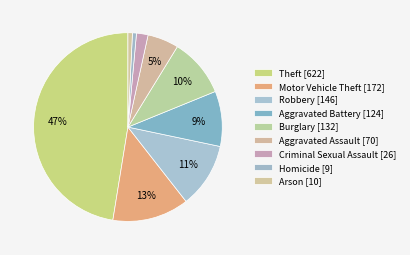

How many slices are in this pie chart?

9